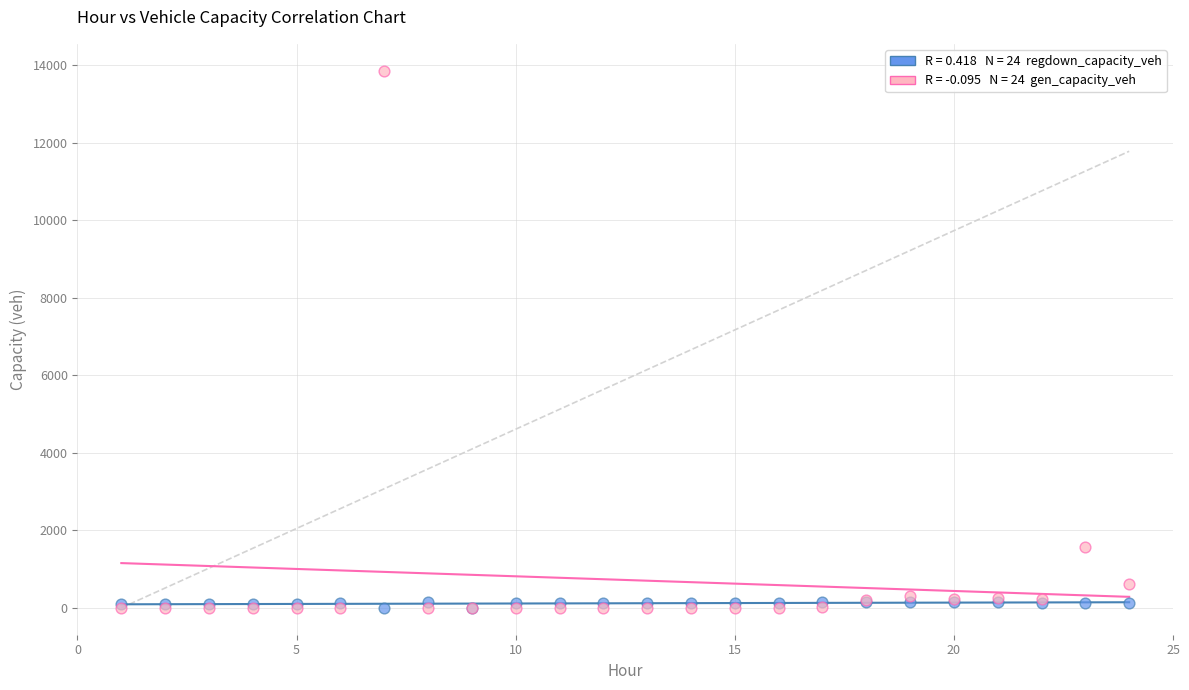

Across all series, what Y value is closest to 6932?

1569.6